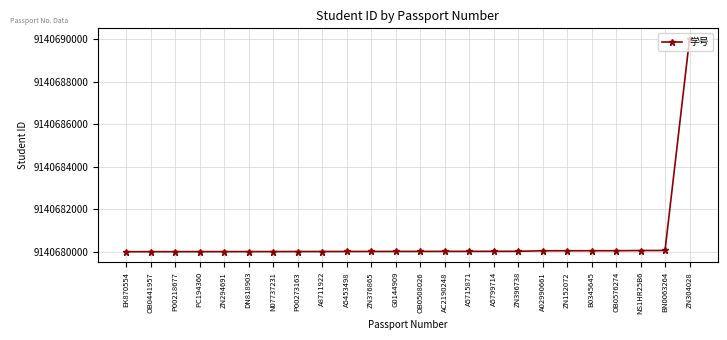

At which category does the chart reach its peak across all series?

ZN304028